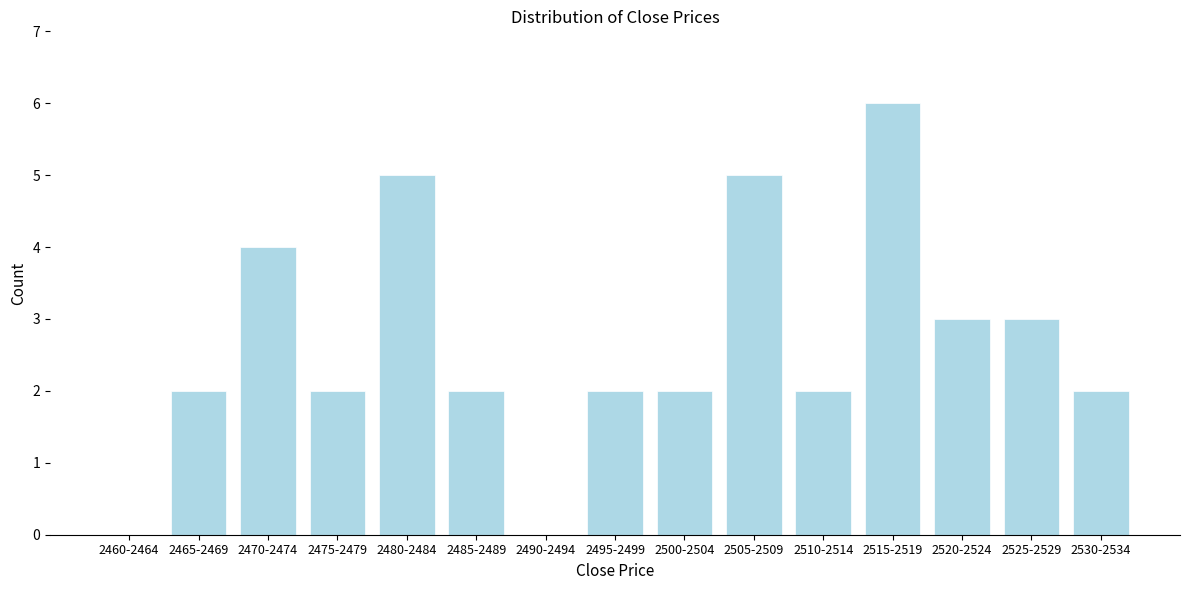

Reading left to right, transcribe all the data shown in this chart.

2460-2464=0	2465-2469=2	2470-2474=4	2475-2479=2	2480-2484=5	2485-2489=2	2490-2494=0	2495-2499=2	2500-2504=2	2505-2509=5	2510-2514=2	2515-2519=6	2520-2524=3	2525-2529=3	2530-2534=2